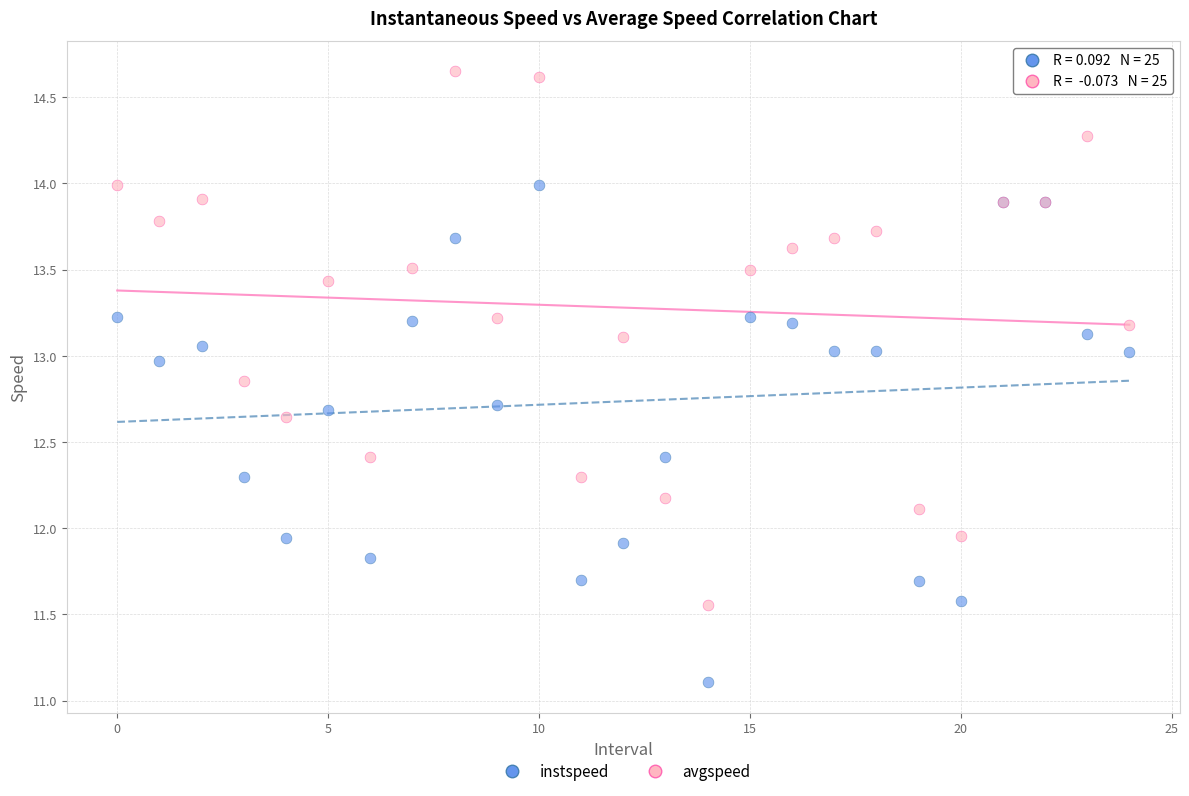

Which series reaches the maximum Y coordinate?

avgspeed